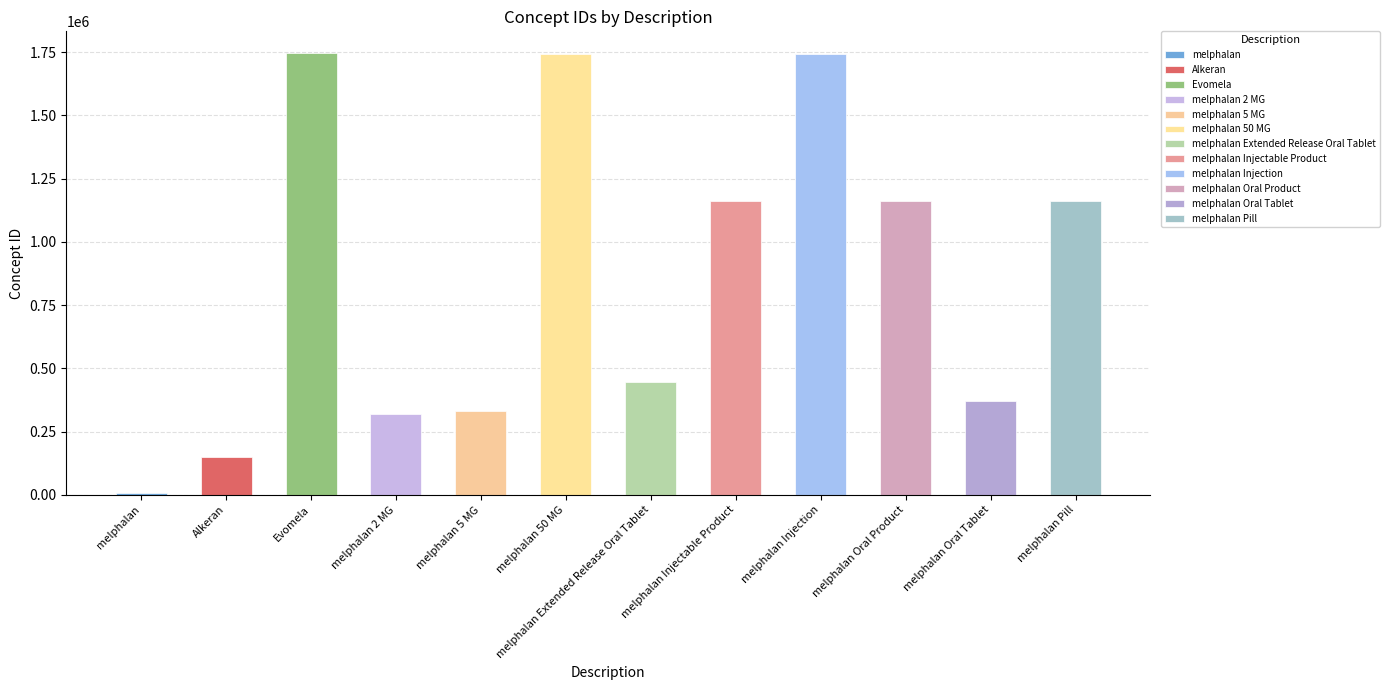

What is the difference between the maximum and minimum values?

1738368